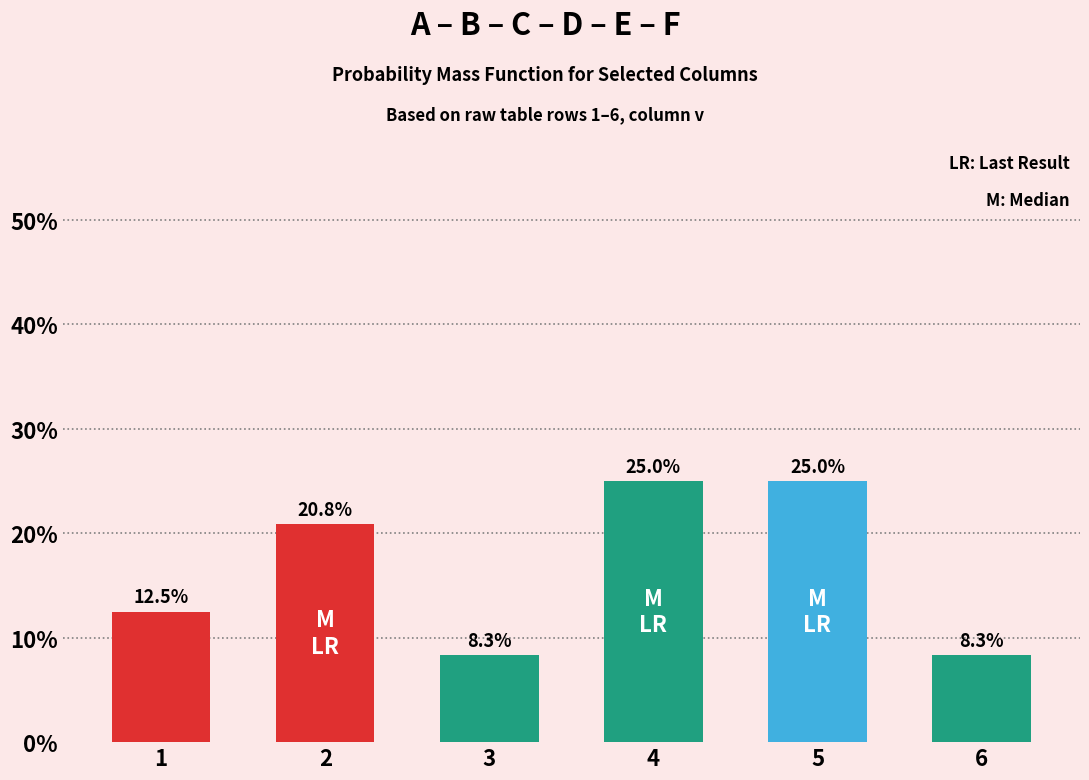

What is the ratio of the value at 5 to the value at 3?

3.0